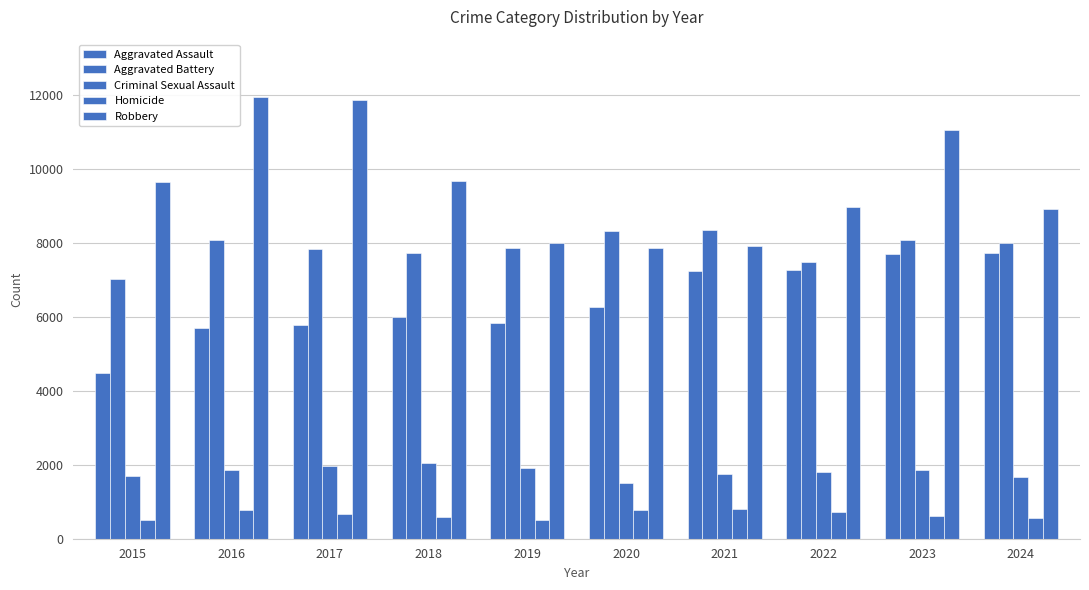

Reading left to right, list all the values displayed in this chart.

Aggravated Assault: 4480	5713	5793	6002	5841	6265	7242	7280	7712	7730
Aggravated Battery: 7019	8085	7845	7735	7858	8321	8347	7491	8078	7988
Criminal Sexual Assault: 1705	1856	1980	2043	1920	1494	1746	1814	1849	1680
Homicide: 496	786	672	588	499	787	804	725	626	572
Robbery: 9638	11960	11880	9681	7995	7855	7920	8963	11054	8913